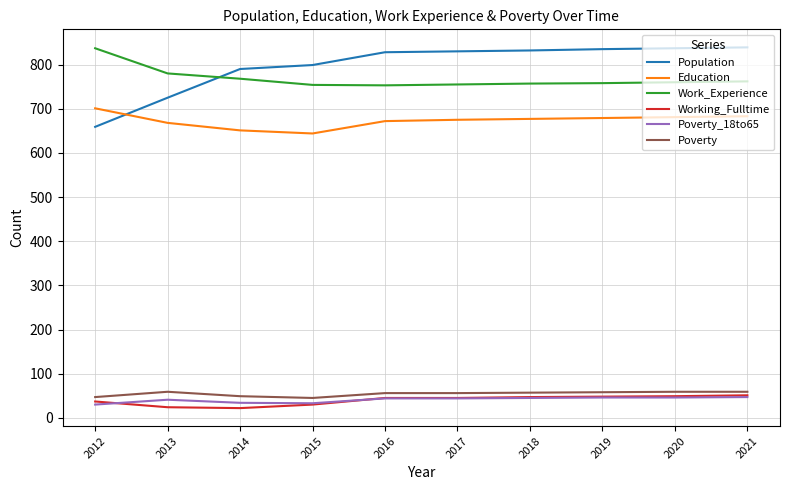

Count the number of categories in the chart.

10